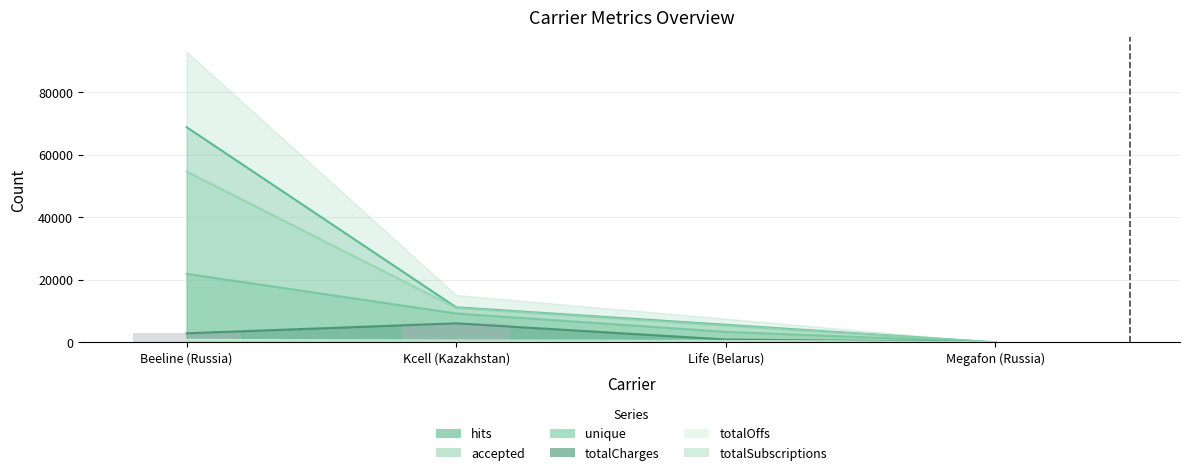

What is the difference between the second highest and second lowest values in the unique series?

5876